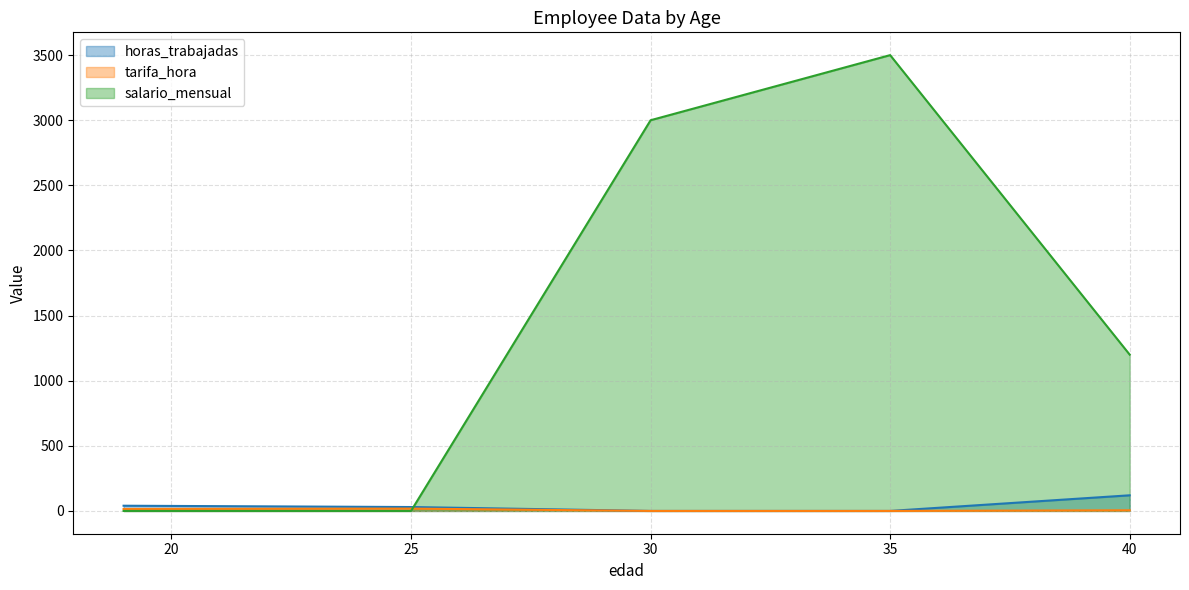

Is the value of tarifa_hora at 30 greater than the value of horas_trabajadas at 40?

No